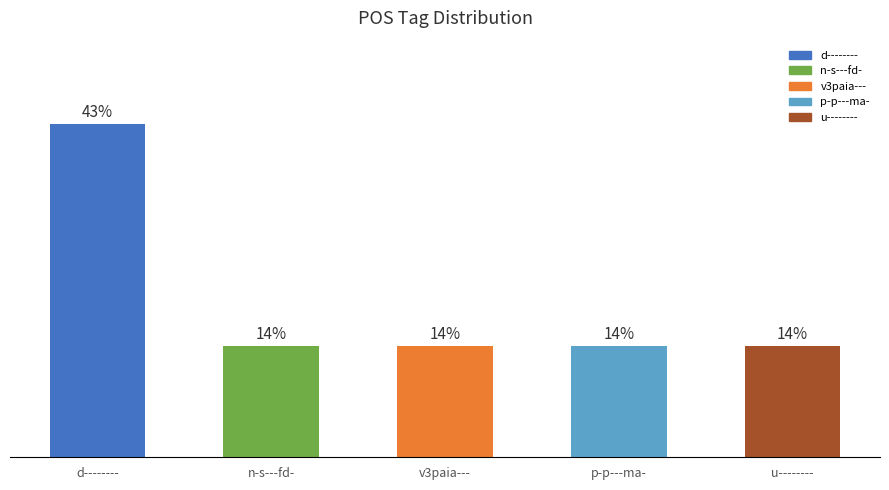

Does the chart contain any negative values?

No